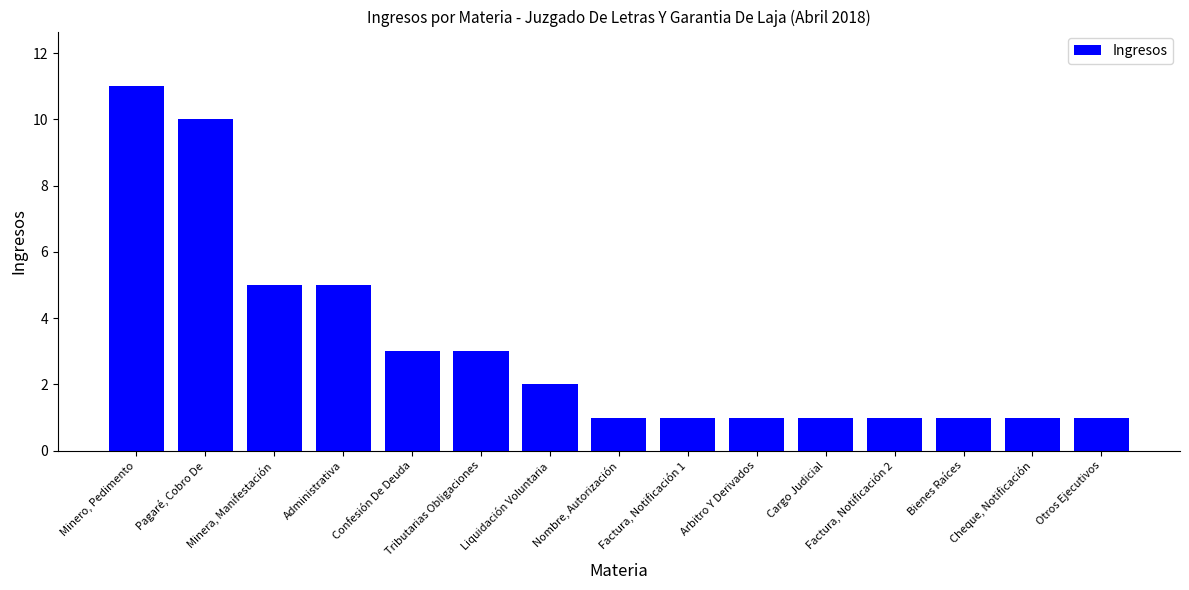

What is the ratio of the value at Liquidación Voluntaria to the value at Confesión De Deuda?

0.7